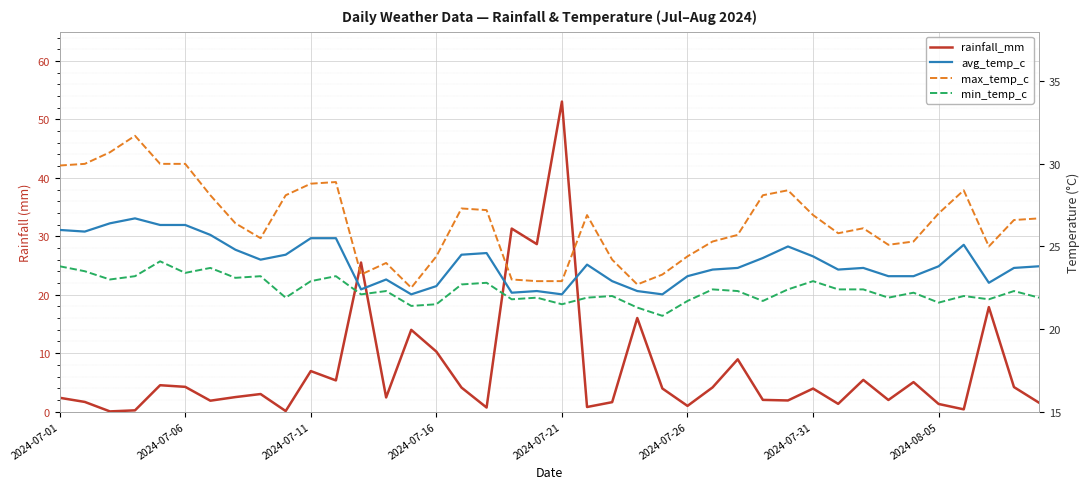

What is the sum of the rainfall_mm values at 31 and 10?

8.3